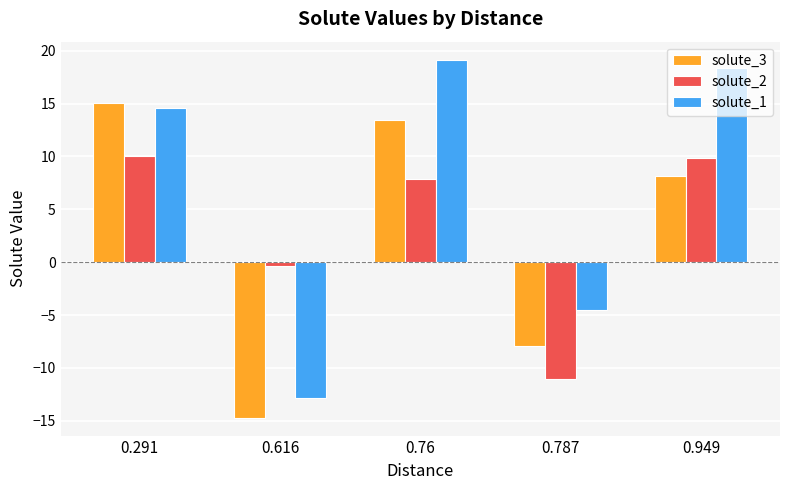

Between 0.76 and 0.949, which series saw the biggest shift?

solute_3